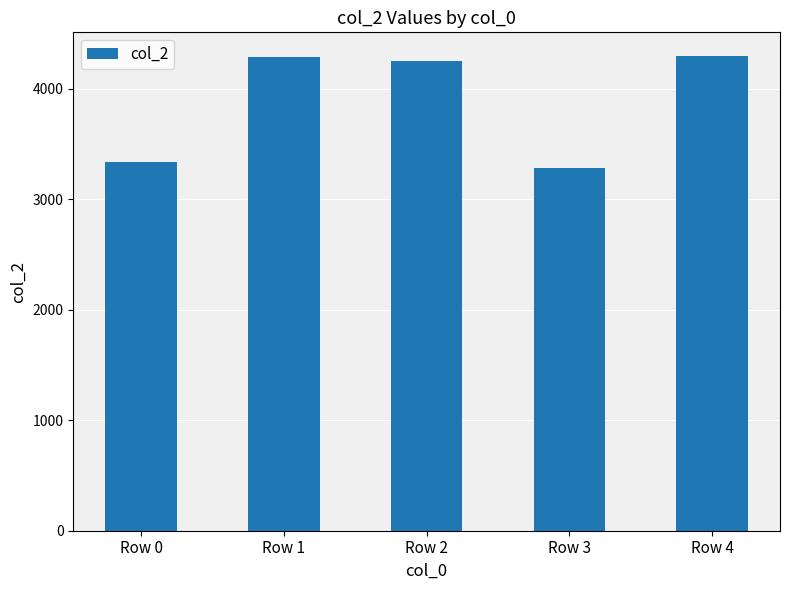

What is the average value?

3888